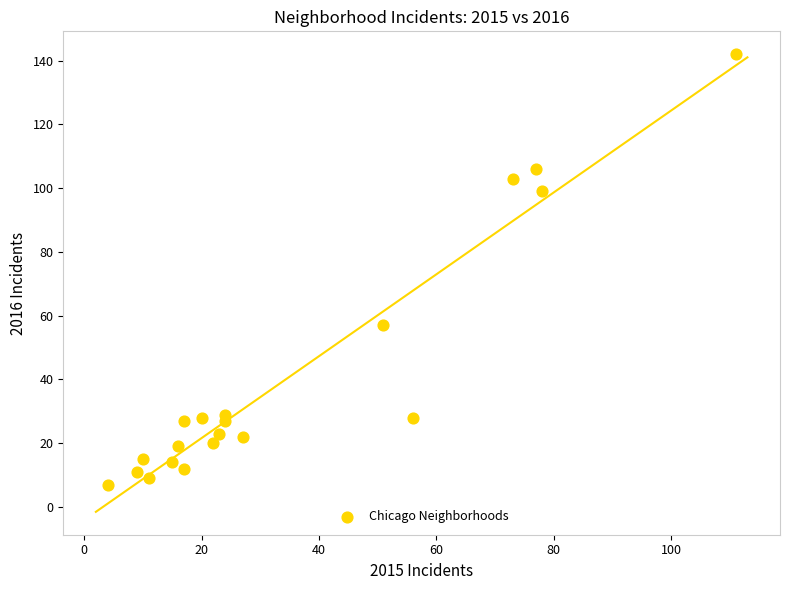

What Y value in the scatter plot is closest to 74?

57